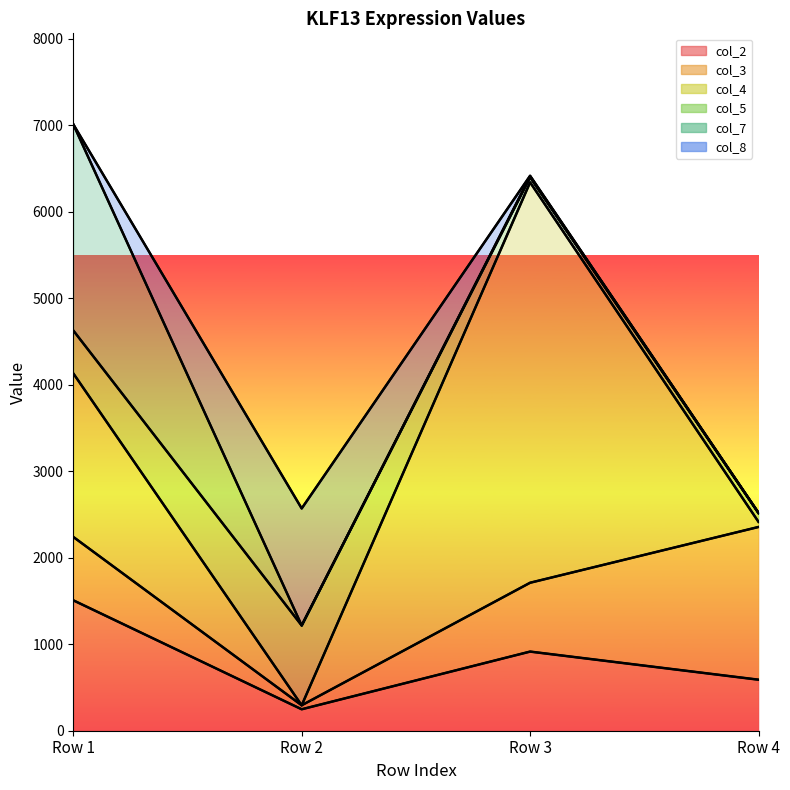

What is the total value across all series at Row 1?

7012